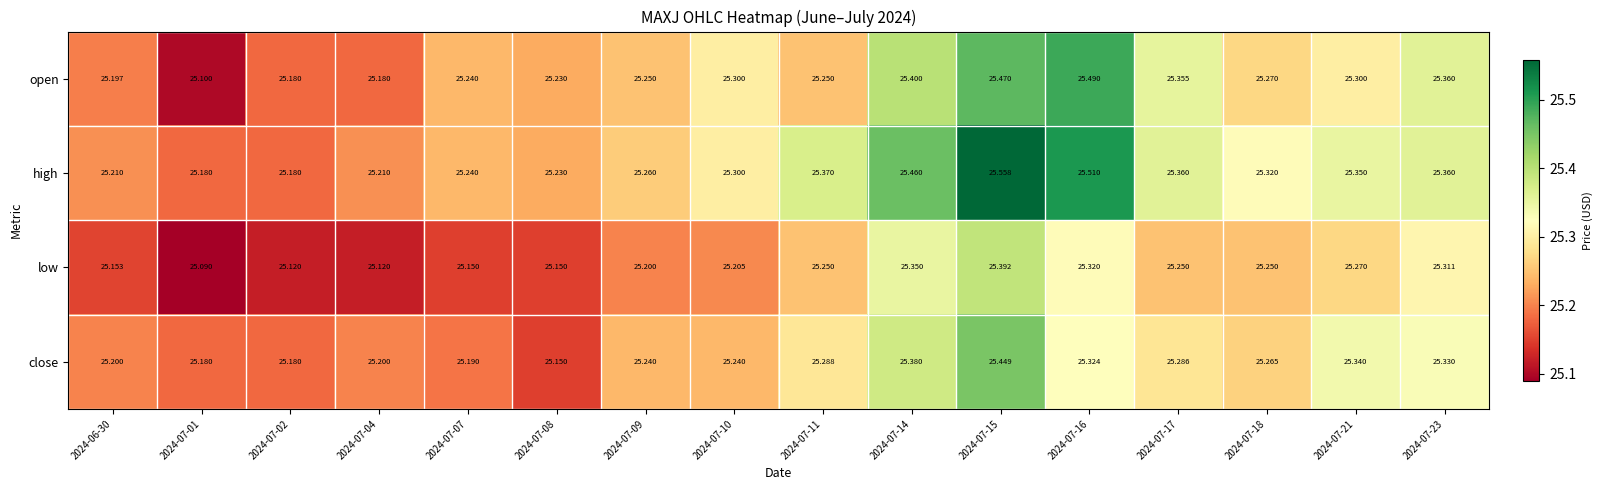

At which category is the sum across all series the highest?

2024-07-15